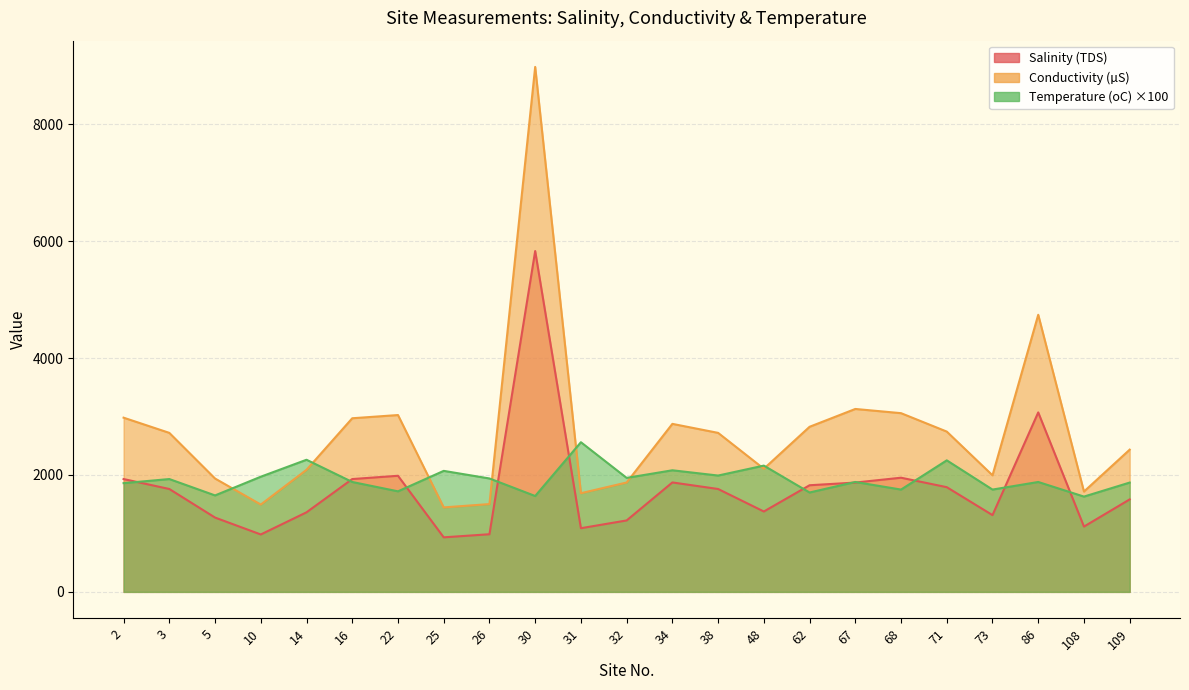

Is it true that Salinity (TDS) equals 3070.0 at 86?

True